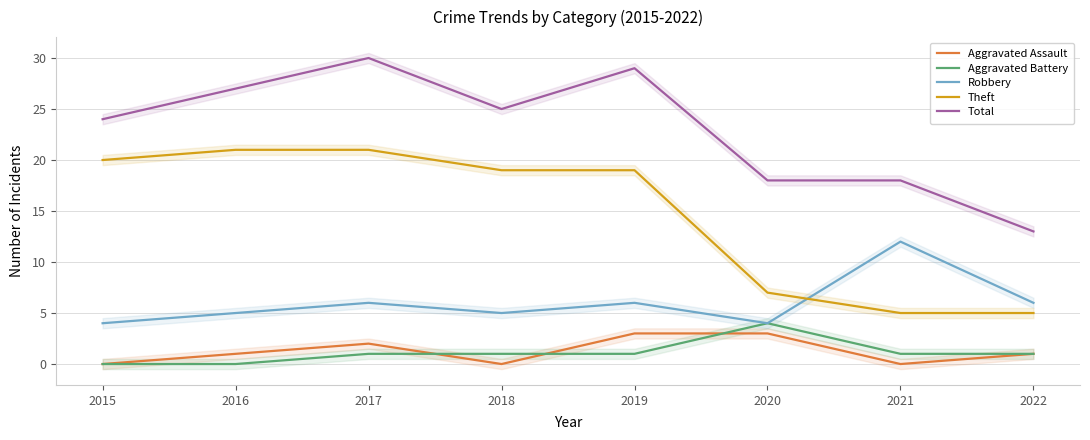

Where is the first local maximum for Aggravated Assault?

2017